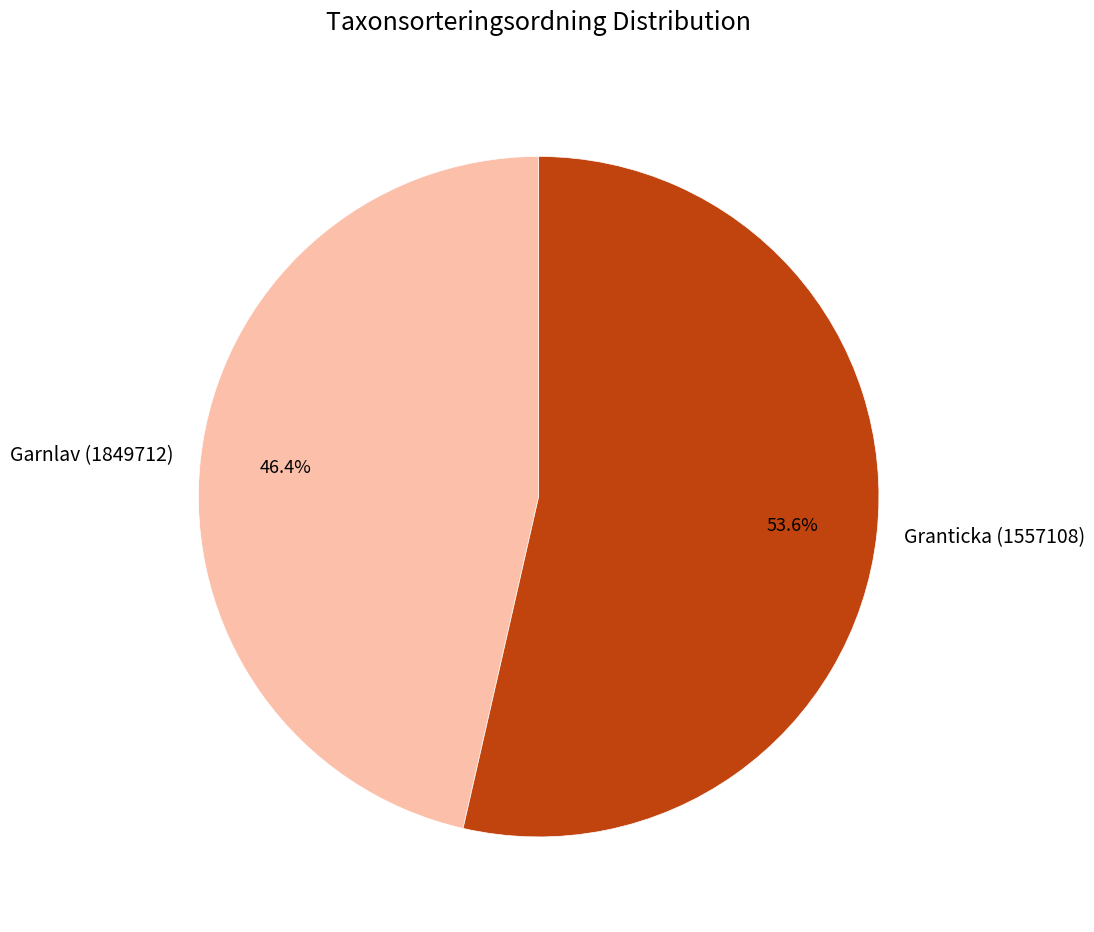

To the nearest percent, what is the difference between the Granticka (1557108) and Garnlav (1849712) slice percentages?

7%